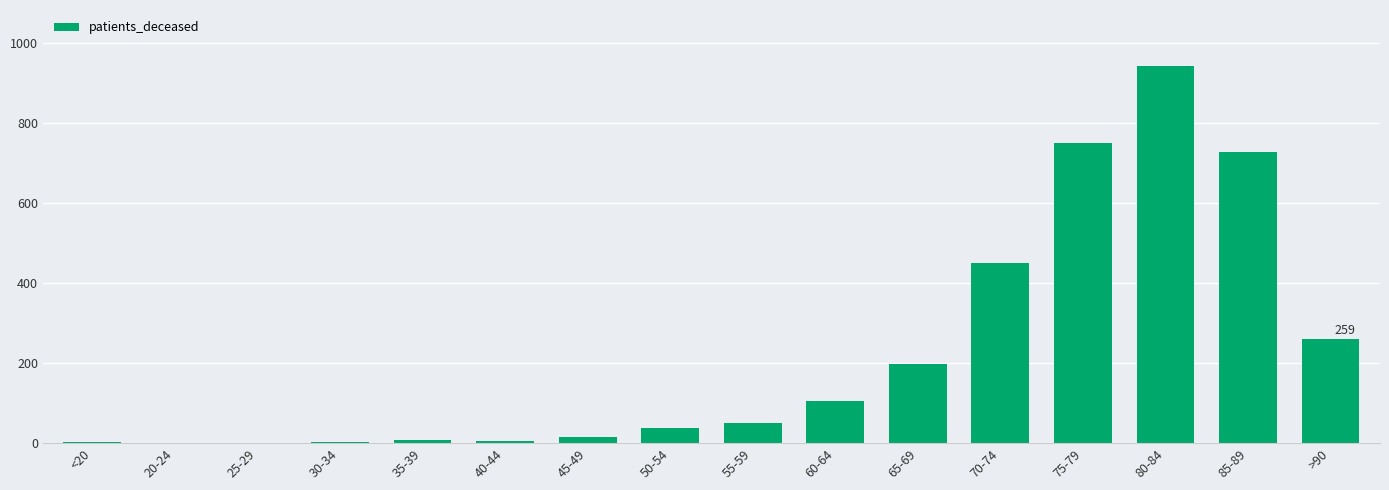

The chart shows a value of 4 at 40-44. True or false?

True